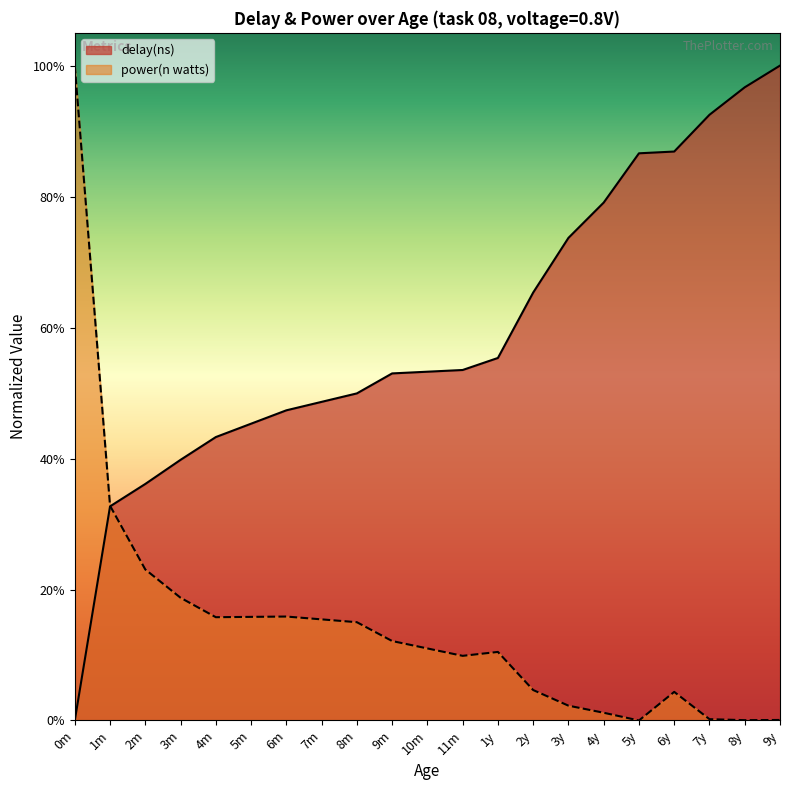

How many intersections are there between power(n watts) and delay(ns)?

1